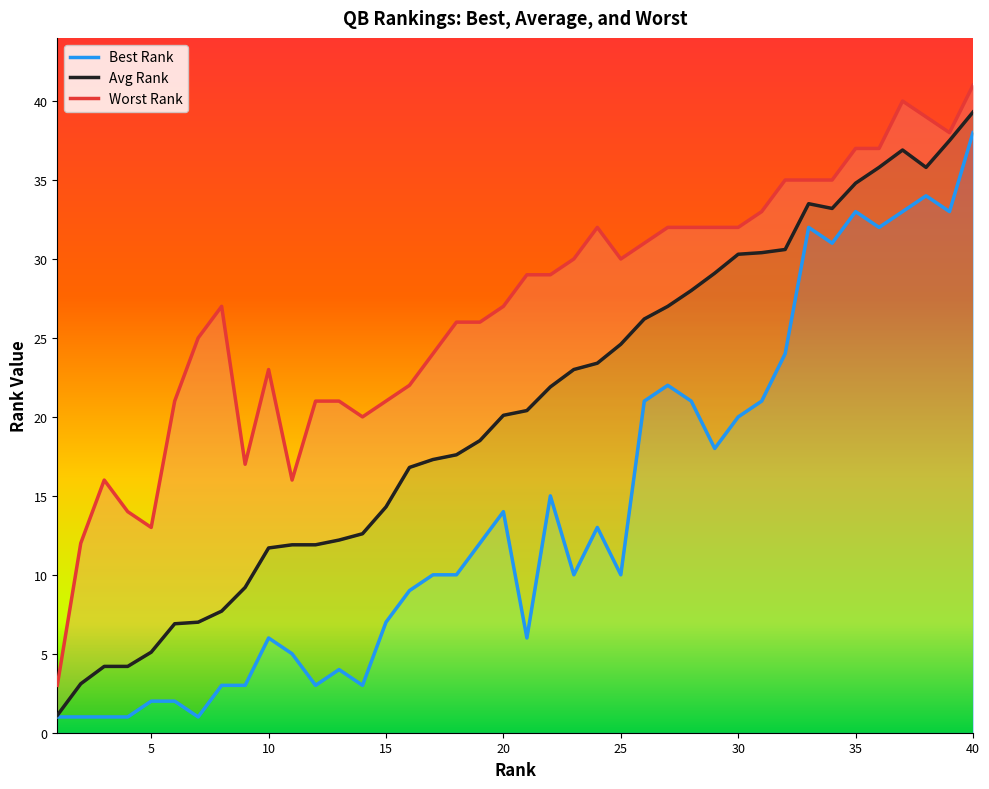

The value of Avg Rank at 40 is 57.5. True or false?

False